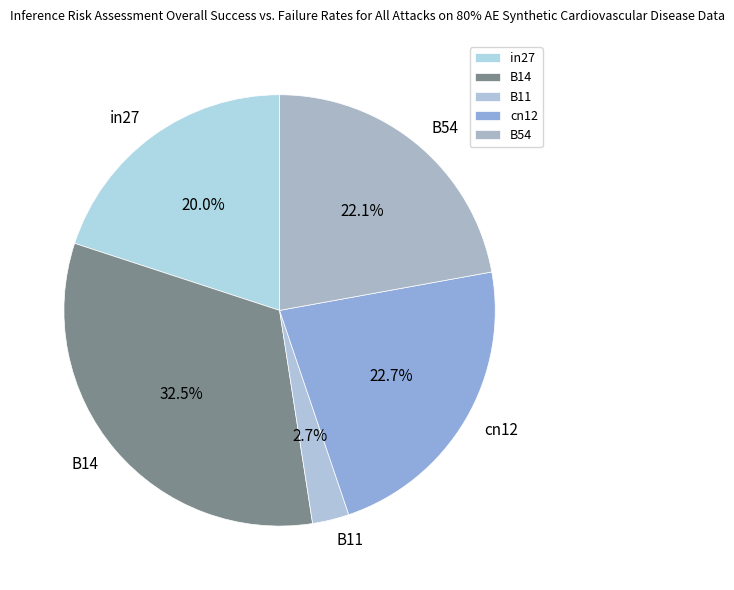

Does any single category account for the majority?

No